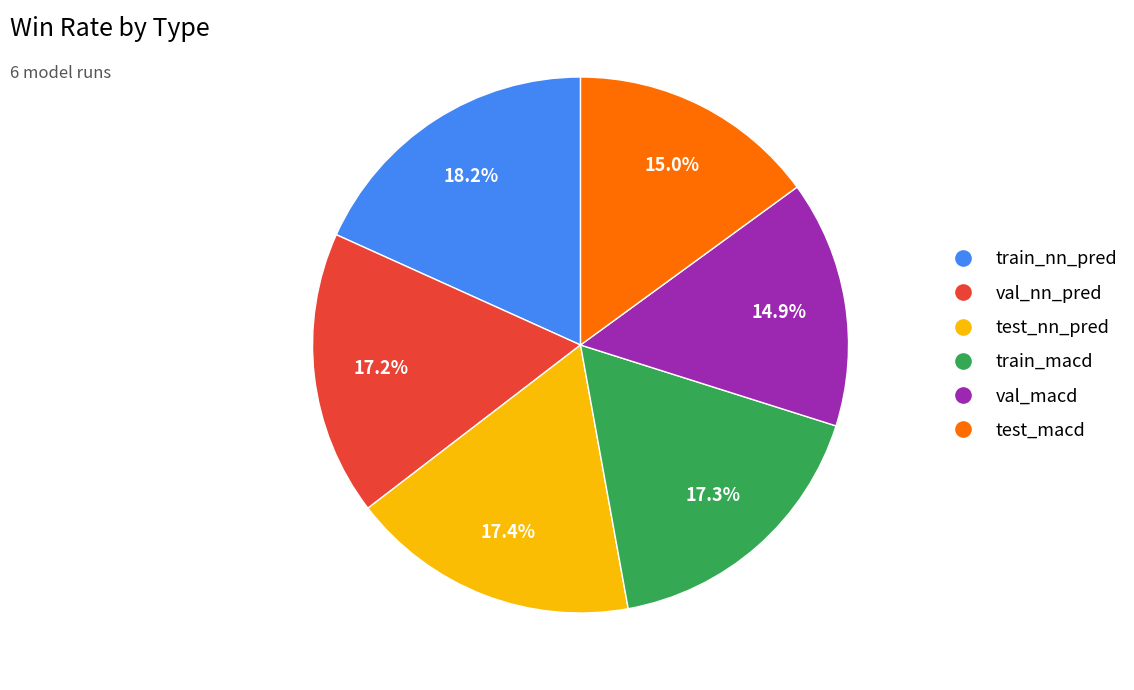

Which has a higher value, val_macd or val_nn_pred?

val_nn_pred